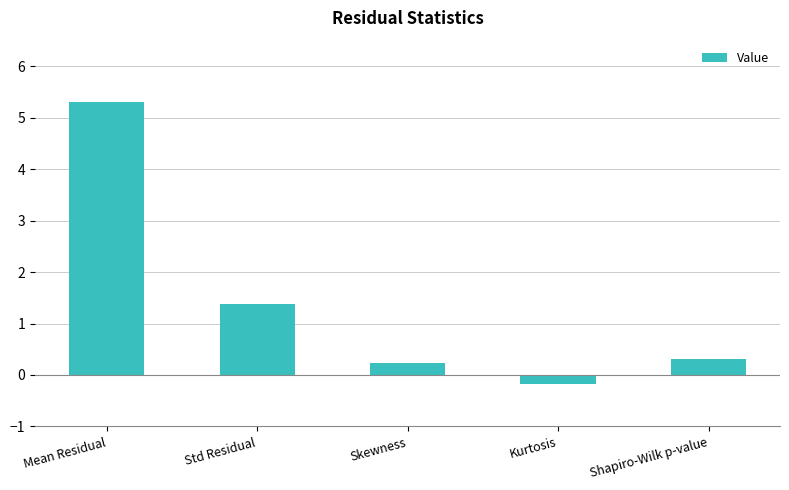

What value does the data have at Shapiro-Wilk p-value?

0.3